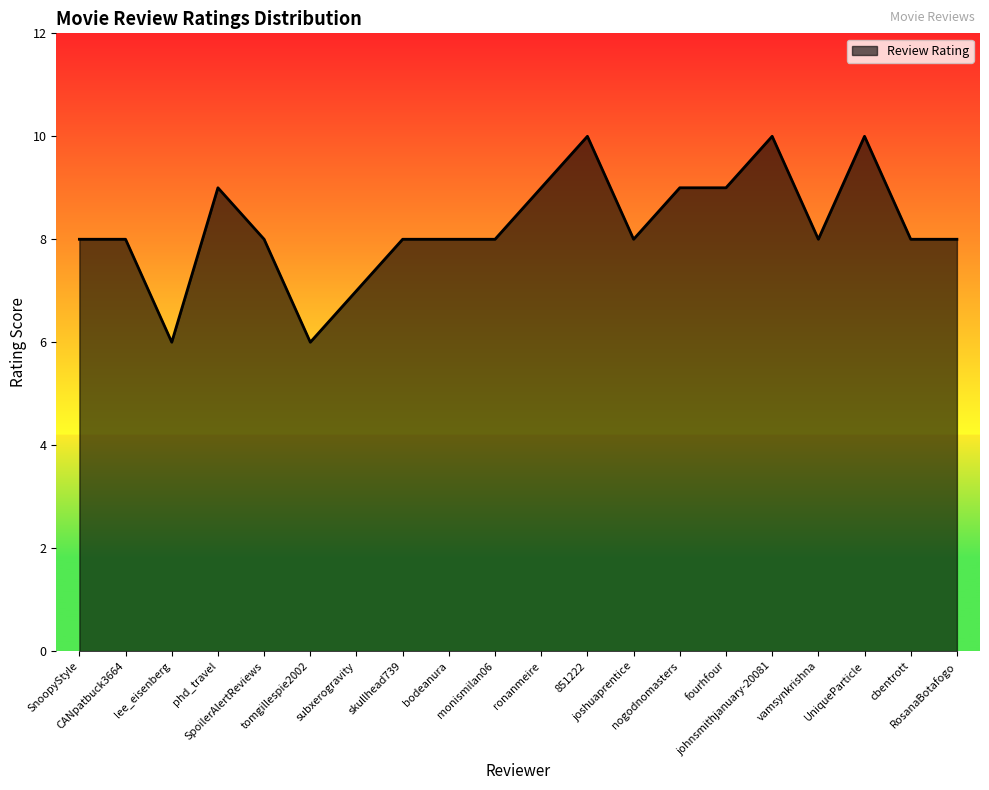

Count the values in the range 8 to 9.

14